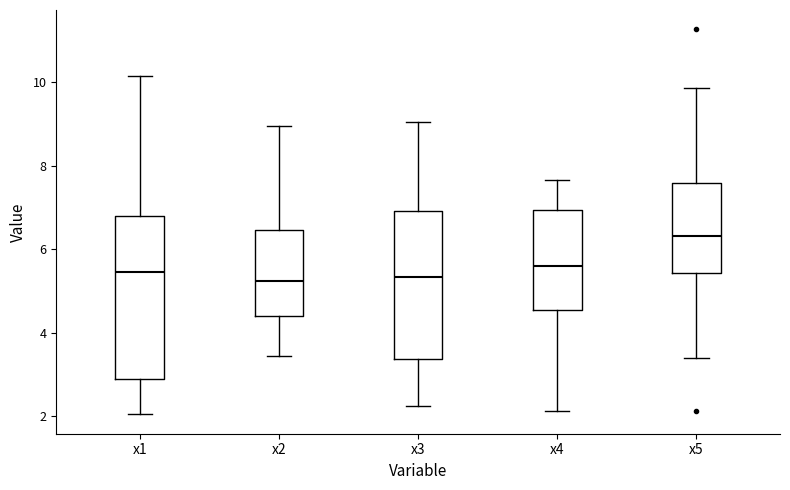

Comparing the boxes themselves (not the whiskers), which one is the tallest?

x1